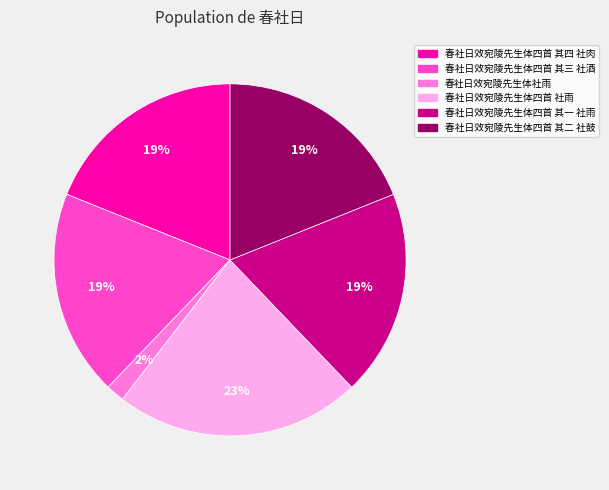

Is there a majority slice in this chart?

No